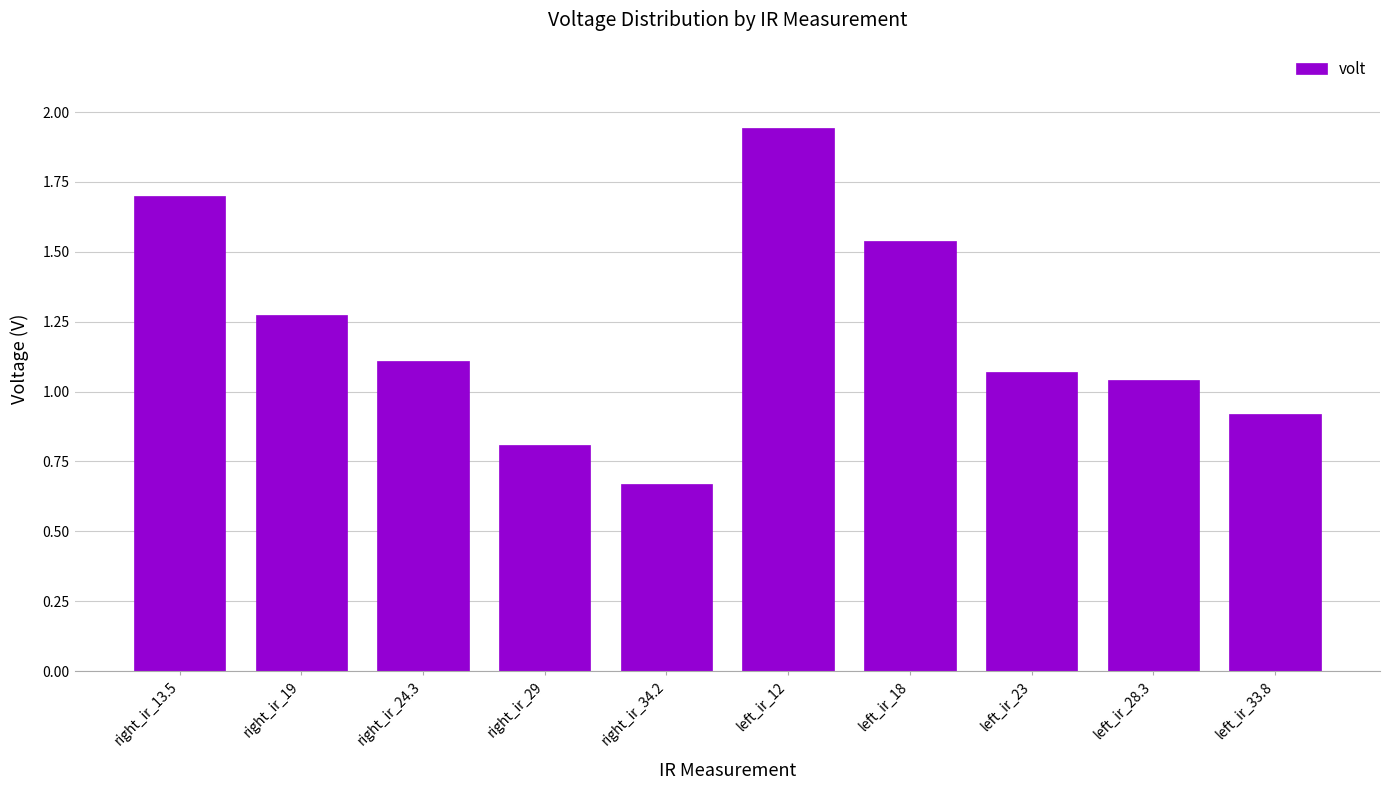

Does the chart contain any negative values?

No